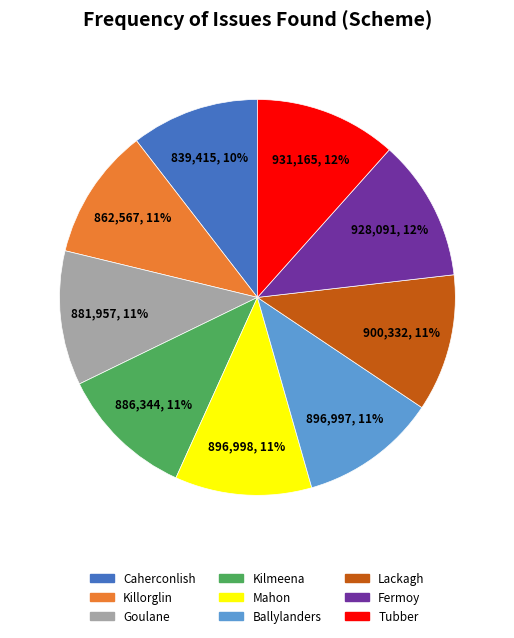

Is there any slice that represents more than half of the pie?

No